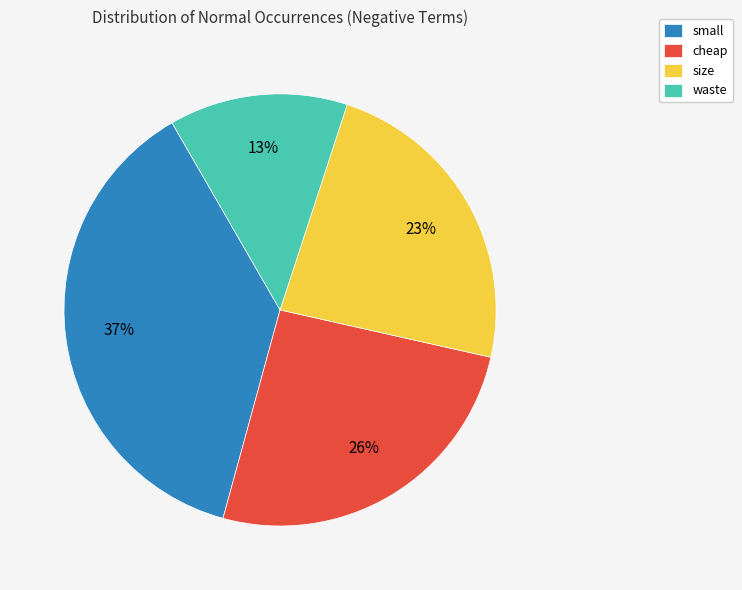

Count the number of slices in the pie.

4